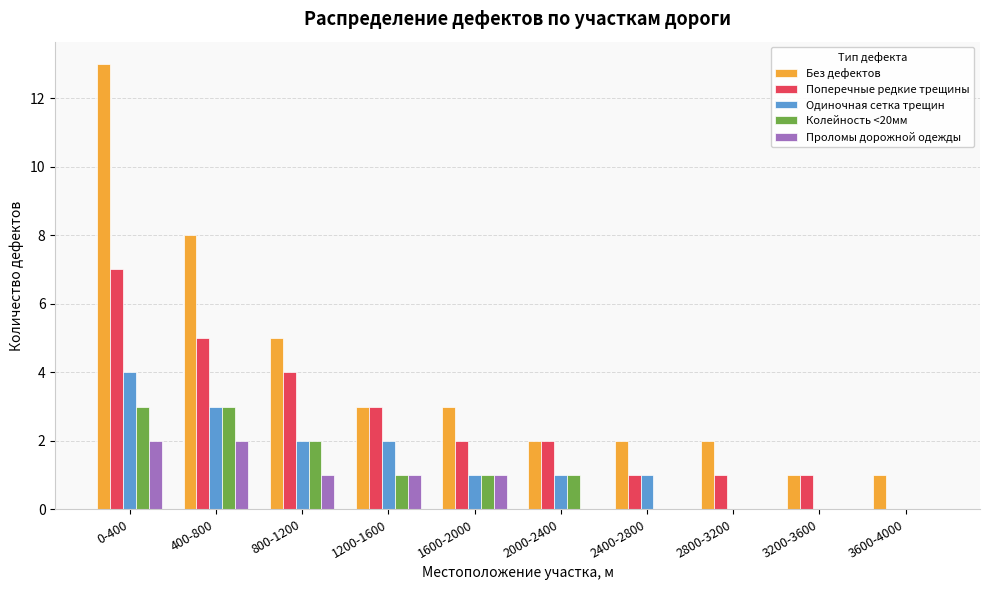

Reading left to right, transcribe all the data shown in this chart.

Без дефектов: 13	8	5	3	3	2	2	2	1	1
Поперечные редкие трещины: 7	5	4	3	2	2	1	1	1	0
Одиночная сетка трещин: 4	3	2	2	1	1	1	0	0	0
Колейность <20мм: 3	3	2	1	1	1	0	0	0	0
Проломы дорожной одежды: 2	2	1	1	1	0	0	0	0	0